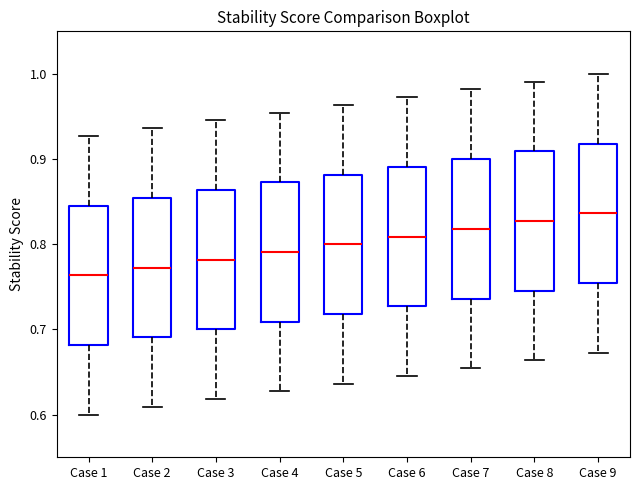

Where does the lower whisker of the box for Case 2 end on the y-axis? The values are not printed on the chart, so give them approximately, as read against the axis.

0.61